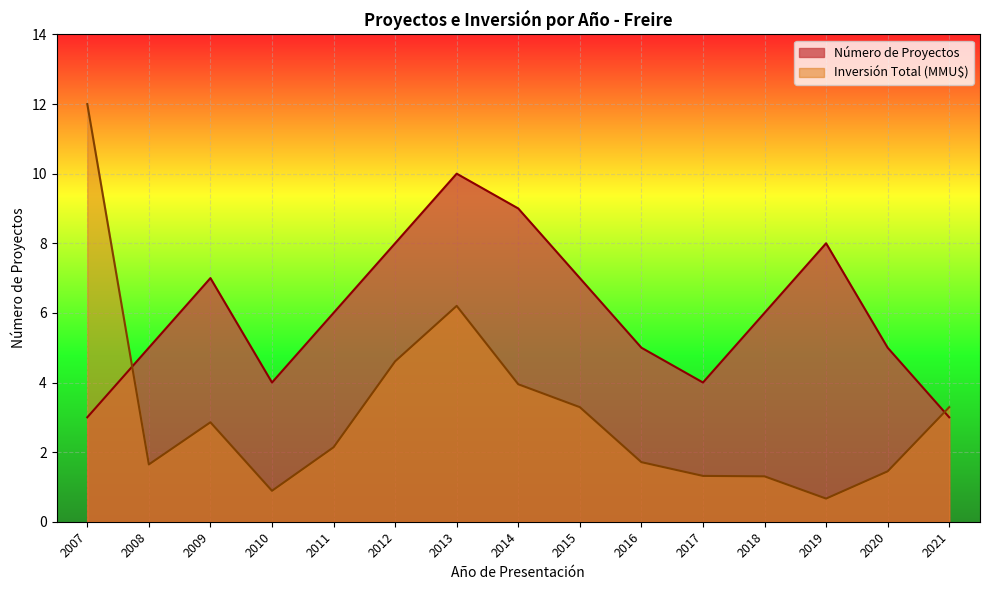

Where is the first local maximum for Número de Proyectos?

2009